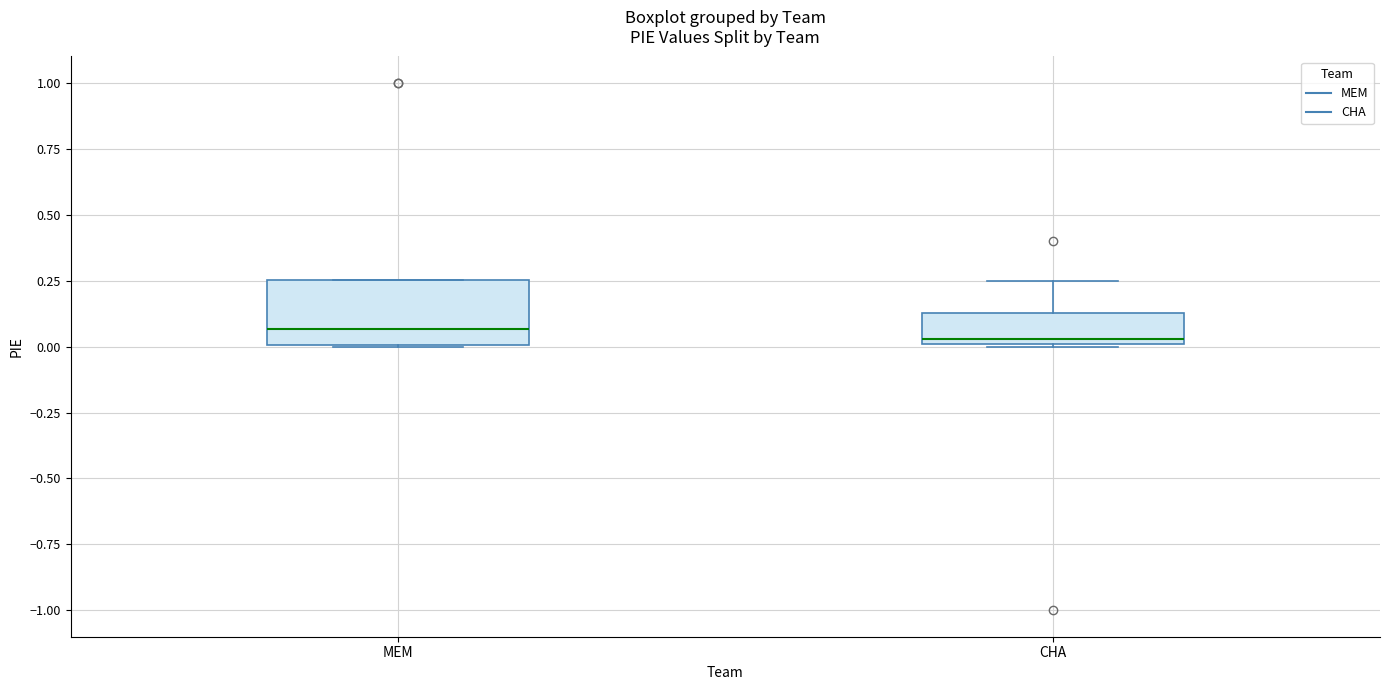

Where does the median line of the box for CHA sit on the y-axis? The values are not printed on the chart, so give them approximately, as read against the axis.

0.05